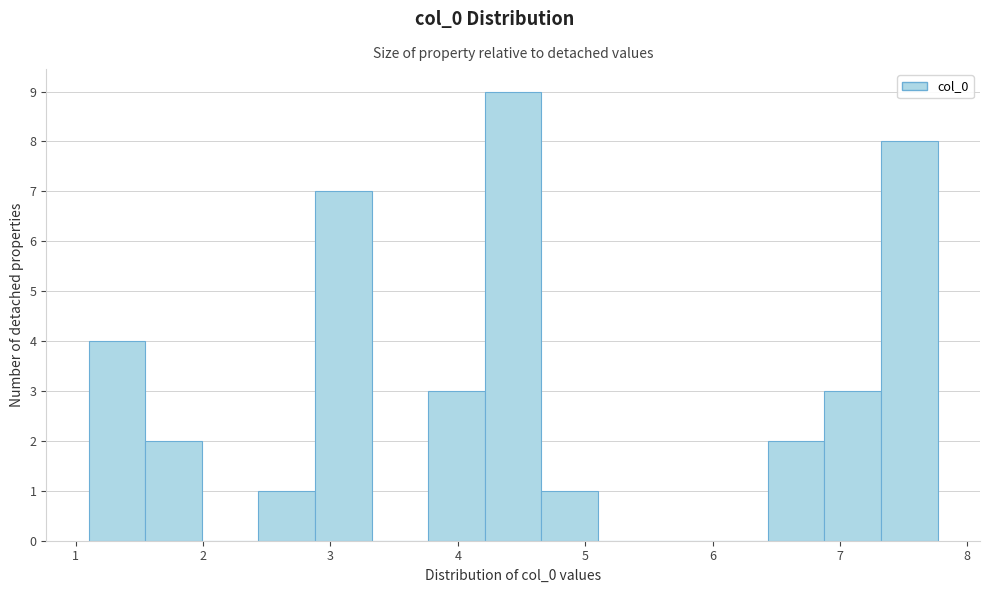

How tall is the bar that spans 3.8 to 4.2 on the x-axis? Neither the bar edges nor the heights are printed on the chart, so give them approximately, as read against the axes.

3